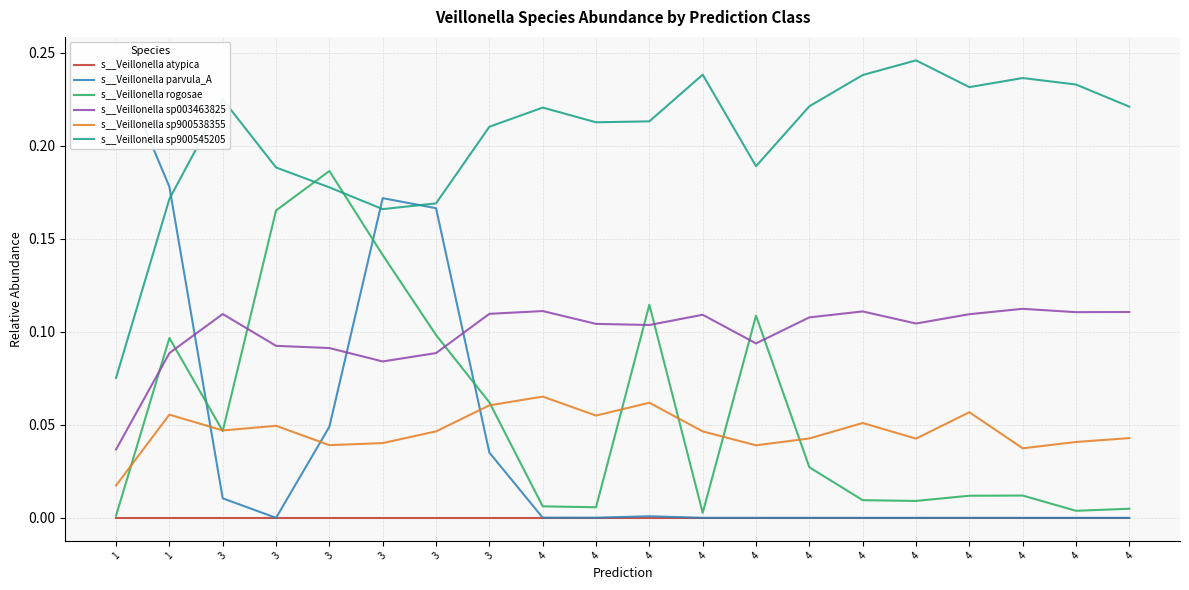

What value does the s__Veillonella sp900538355 series have at 4?

0.1